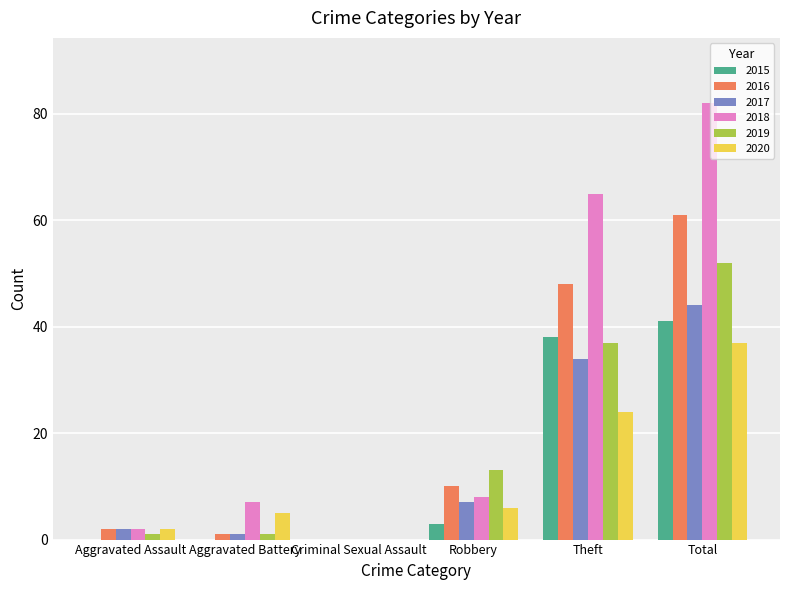

What are all the series names shown in the legend?

2015, 2016, 2017, 2018, 2019, 2020